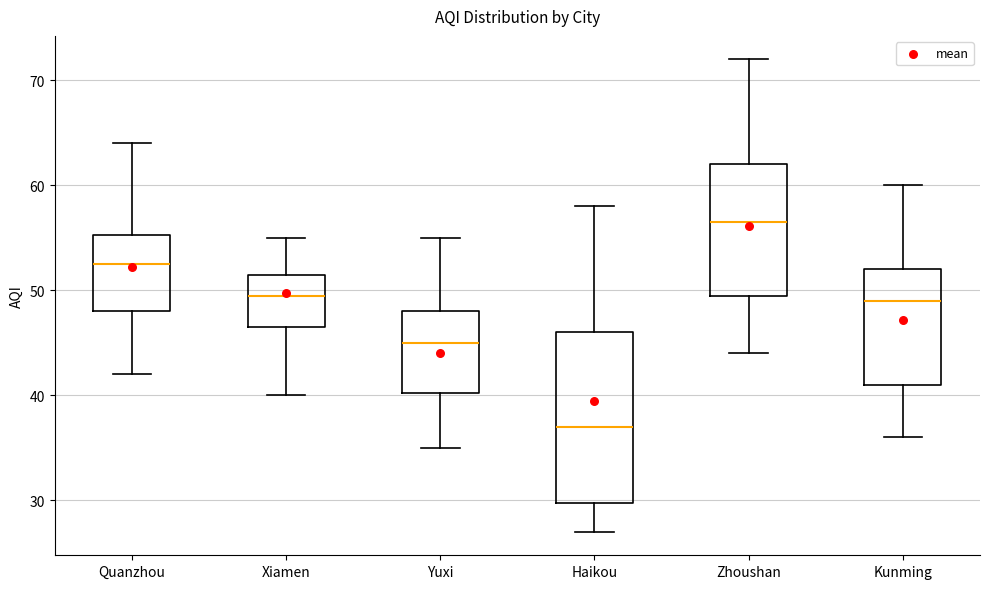

Where does the upper whisker of the box for Haikou end on the y-axis? The values are not printed on the chart, so give them approximately, as read against the axis.

58